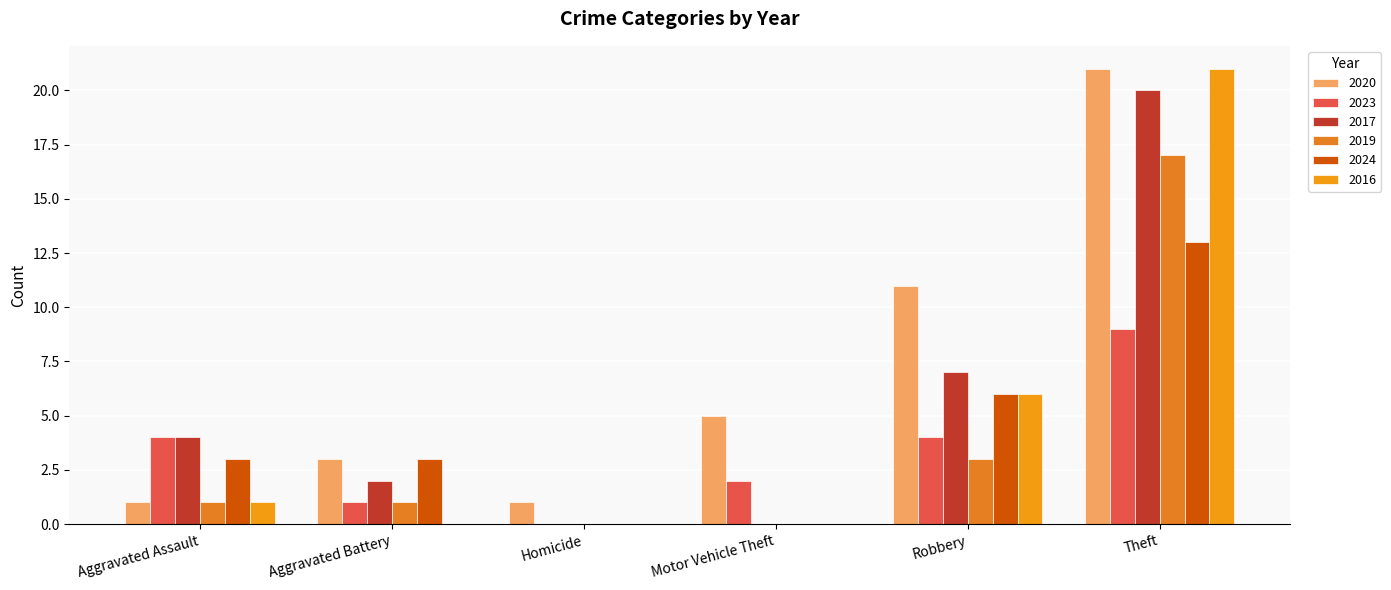

Reading left to right, transcribe all the data shown in this chart.

2020: Aggravated Assault=1	Aggravated Battery=3	Homicide=1	Motor Vehicle Theft=5	Robbery=11	Theft=21
2023: Aggravated Assault=4	Aggravated Battery=1	Homicide=0	Motor Vehicle Theft=2	Robbery=4	Theft=9
2017: Aggravated Assault=4	Aggravated Battery=2	Homicide=0	Motor Vehicle Theft=0	Robbery=7	Theft=20
2019: Aggravated Assault=1	Aggravated Battery=1	Homicide=0	Motor Vehicle Theft=0	Robbery=3	Theft=17
2024: Aggravated Assault=3	Aggravated Battery=3	Homicide=0	Motor Vehicle Theft=0	Robbery=6	Theft=13
2016: Aggravated Assault=1	Aggravated Battery=0	Homicide=0	Motor Vehicle Theft=0	Robbery=6	Theft=21